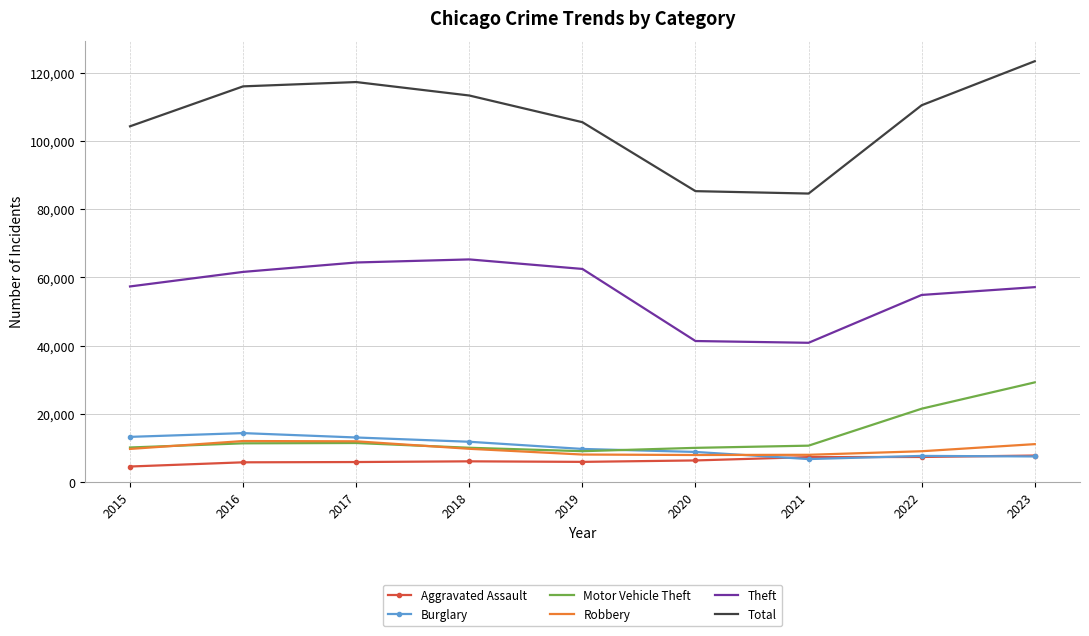

Read the Total value at 2017, to the nearest 10.

117370